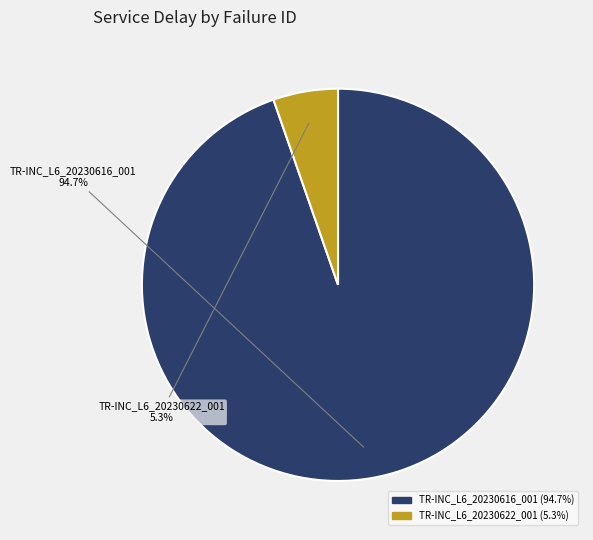

What percentage is the TR-INC_L6_20230616_001 slice, to the nearest percent?

95%